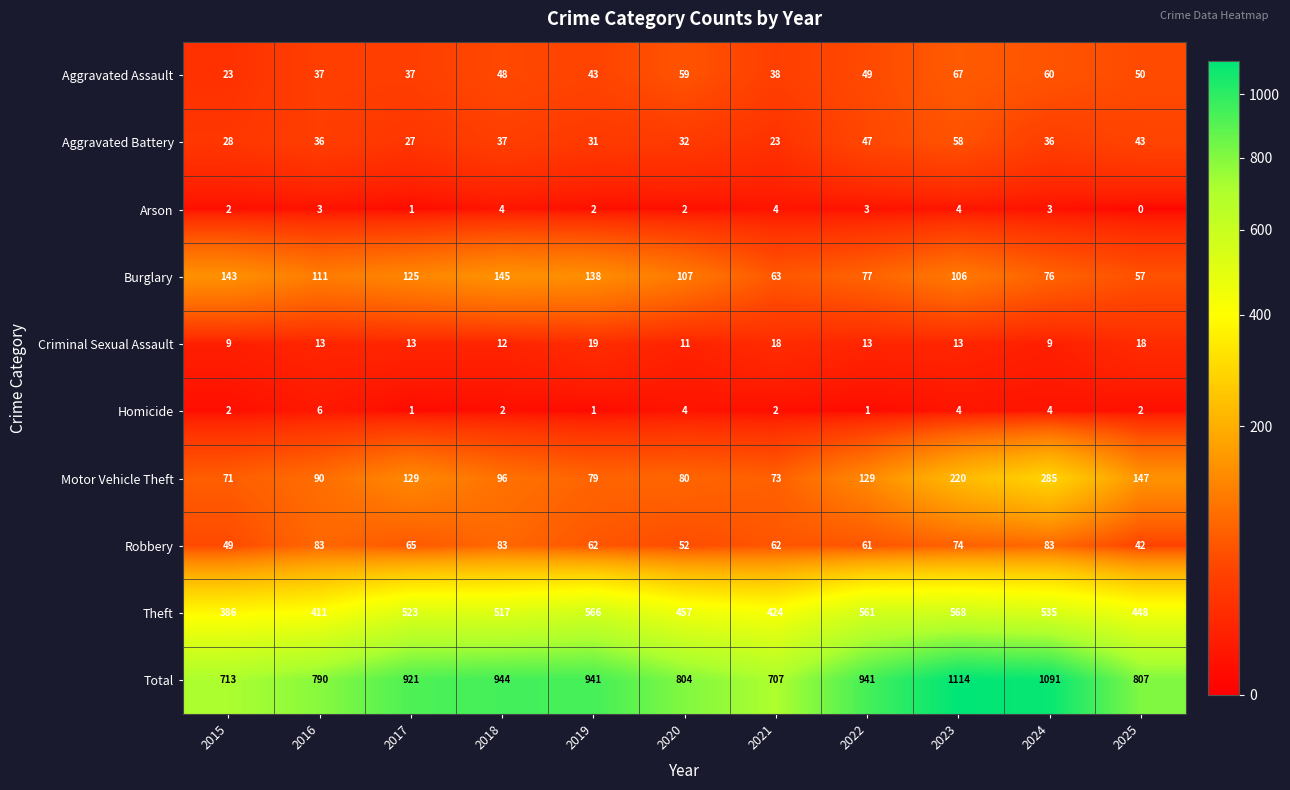

How many positive values does the Arson series have?

10